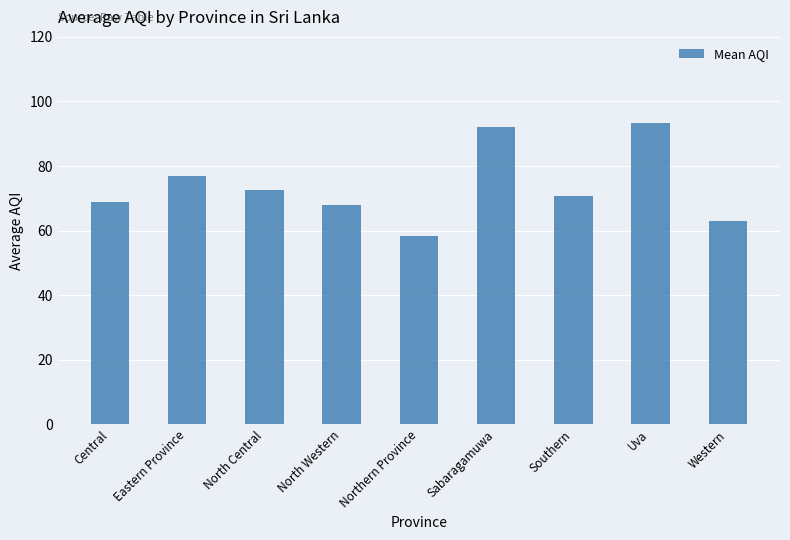

What is the difference between the maximum and minimum values?

35.1